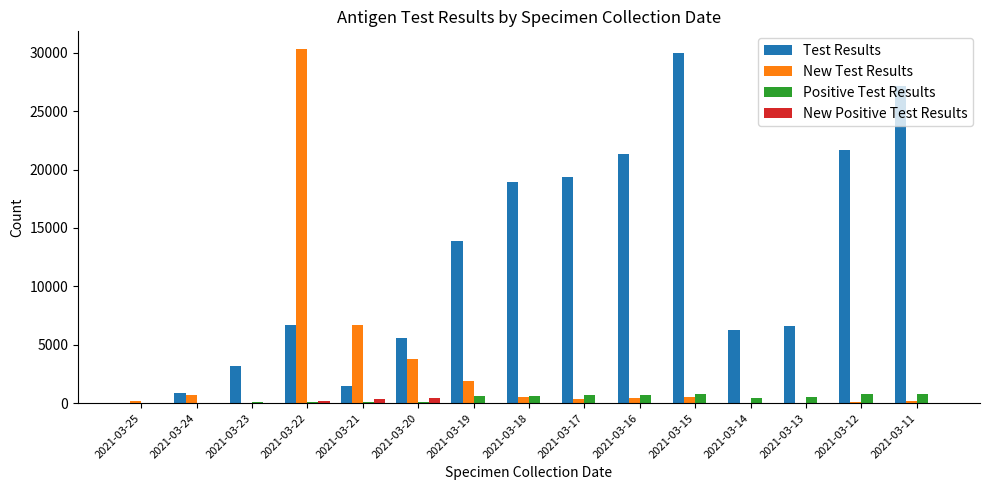

What is the greatest value displayed?

30323